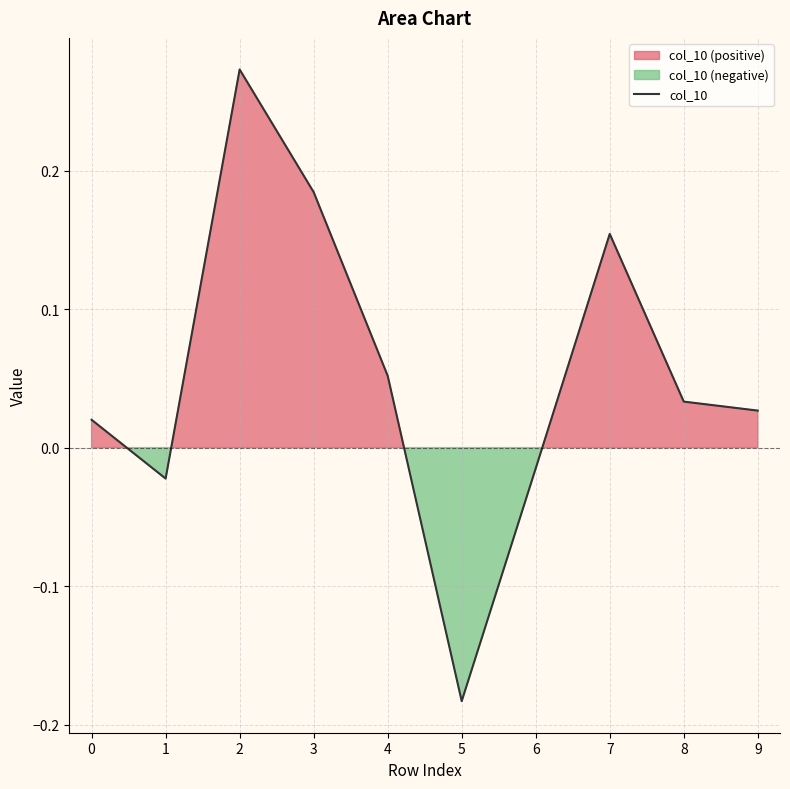

At which category does the data reach its first local valley?

1